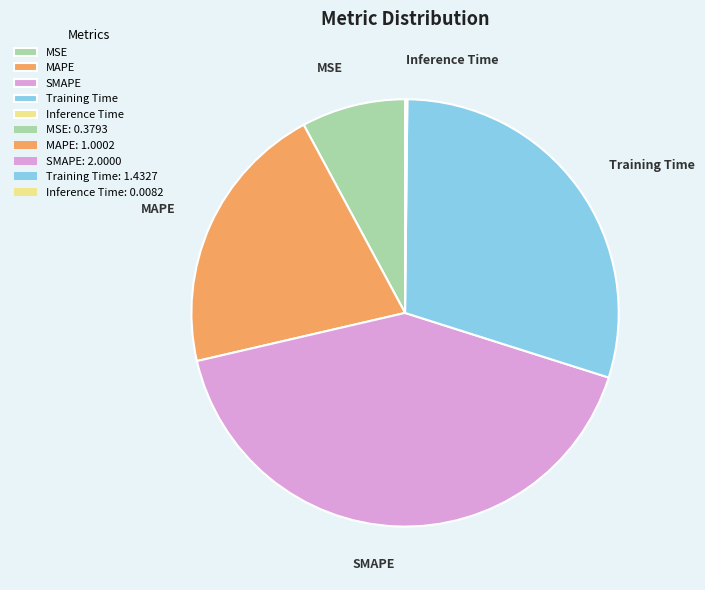

Does any single category account for the majority?

No